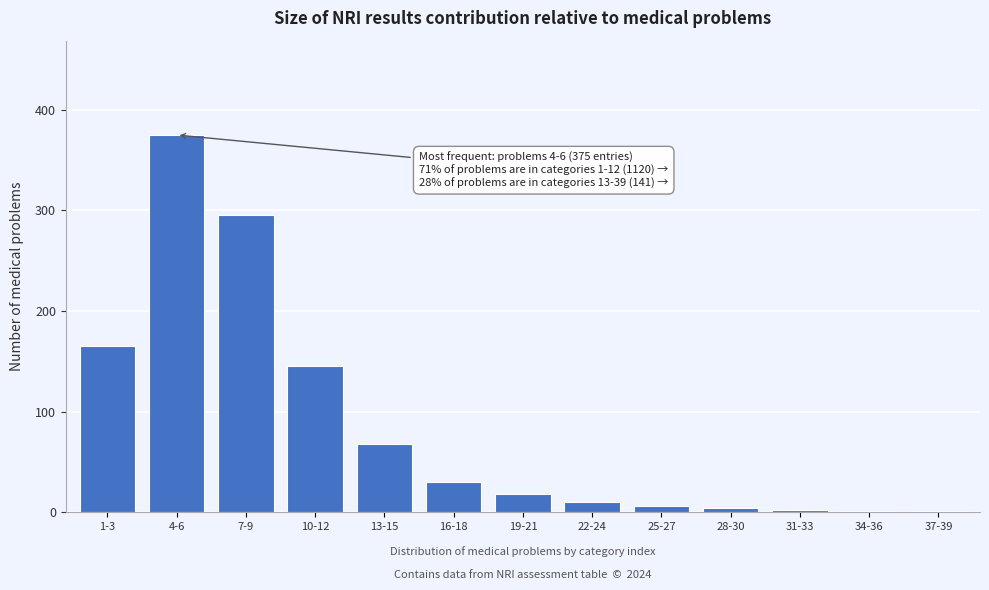

The chart shows a value of 117 at 13-15. True or false?

False